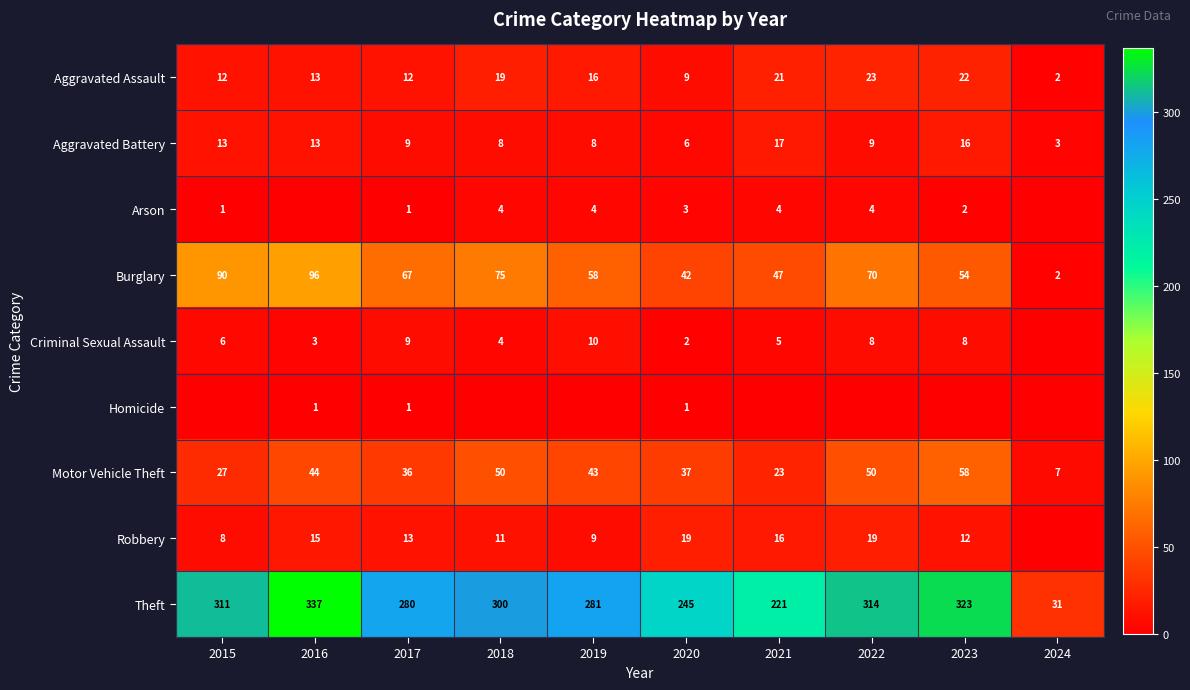

Is it true that Aggravated Assault equals 4 at 2017?

False